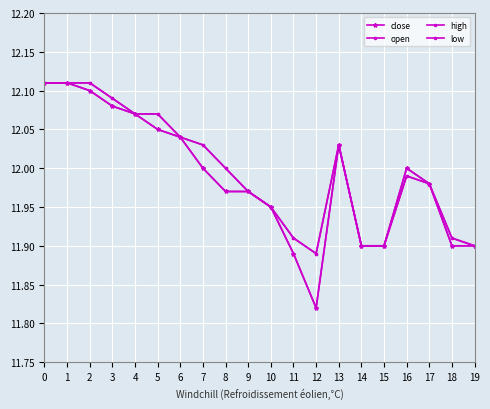

How many data points in close are less than 12?

10